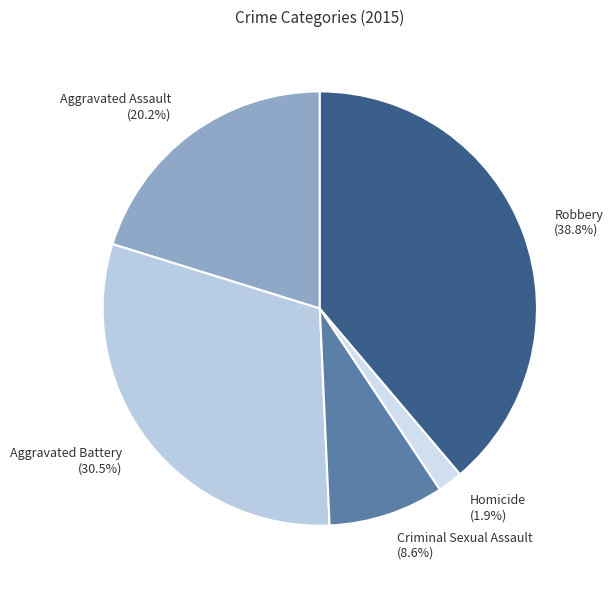

To the nearest percent, what portion does Criminal Sexual Assault represent?

9%